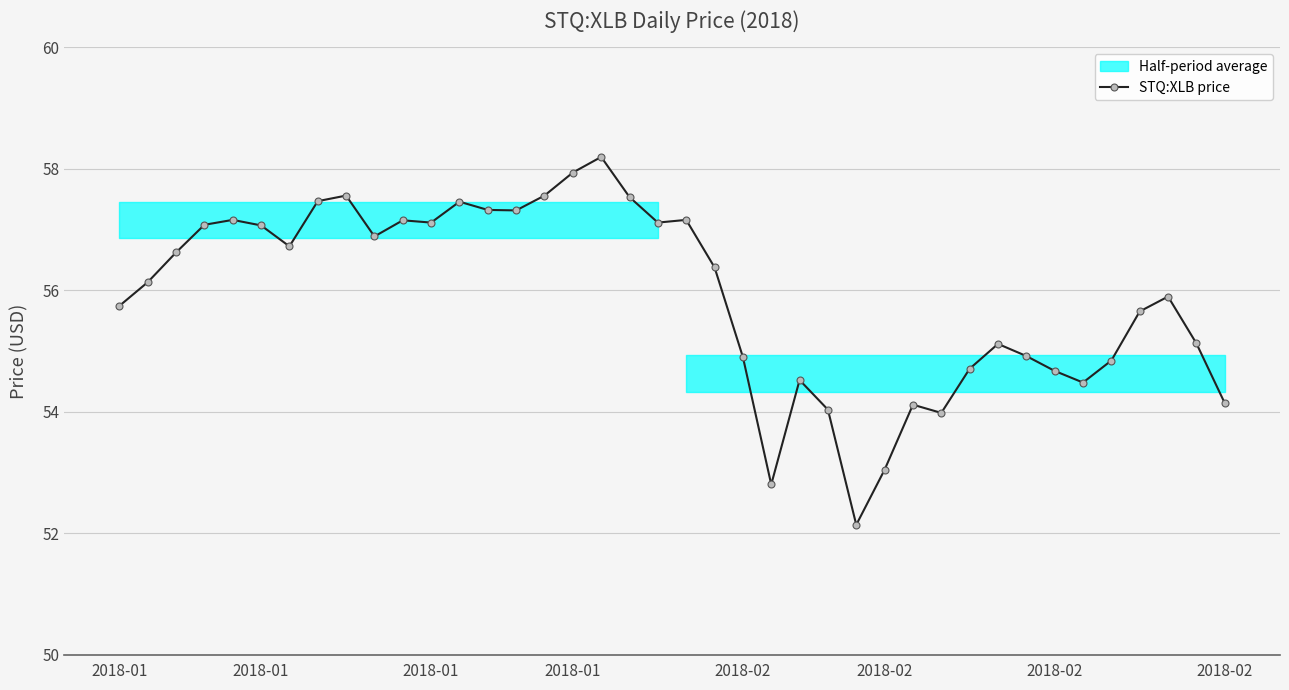

Reading left to right, what are all the values shown in this chart?

55.7	56.1	56.6	57.1	57.2	57.1	56.7	57.5	57.6	56.9	57.1	57.1	57.5	57.3	57.3	57.6	57.9	58.2	57.5	57.1	57.2	56.4	54.9	52.8	54.5	54.0	52.1	53.0	54.1	54.0	54.7	55.1	54.9	54.7	54.5	54.8	55.6	55.9	55.1	54.1